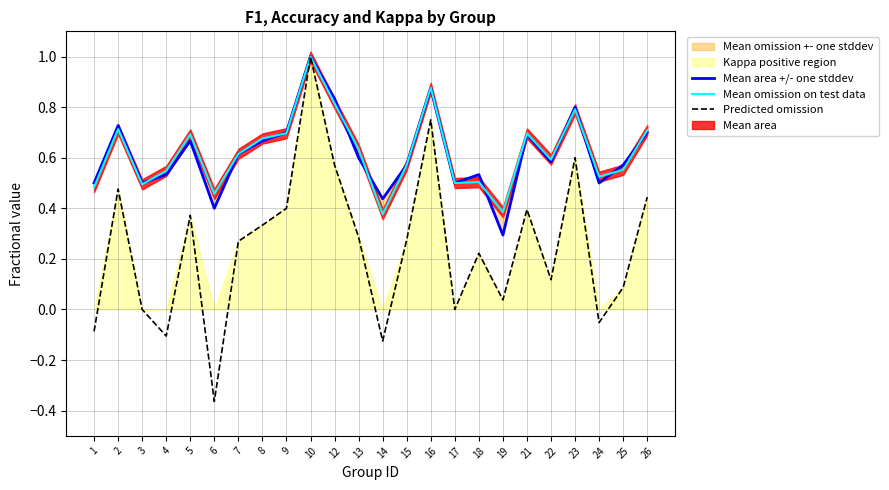

Reading left to right, extract all data points from this chart.

Mean area +/- one stddev: 0.5	0.7	0.5	0.5	0.7	0.4	0.6	0.7	0.7	1.0	0.8	0.6	0.4	0.6	0.9	0.5	0.5	0.3	0.7	0.6	0.8	0.5	0.6	0.7
Mean omission on test data: 0.5	0.7	0.5	0.5	0.7	0.5	0.6	0.7	0.7	1.0	0.8	0.6	0.4	0.6	0.9	0.5	0.5	0.4	0.7	0.6	0.8	0.5	0.6	0.7
Predicted omission: -0.1	0.5	0.0	-0.1	0.4	-0.4	0.3	0.3	0.4	1.0	0.6	0.3	-0.1	0.3	0.8	0.0	0.2	0.0	0.4	0.1	0.6	-0.1	0.1	0.4